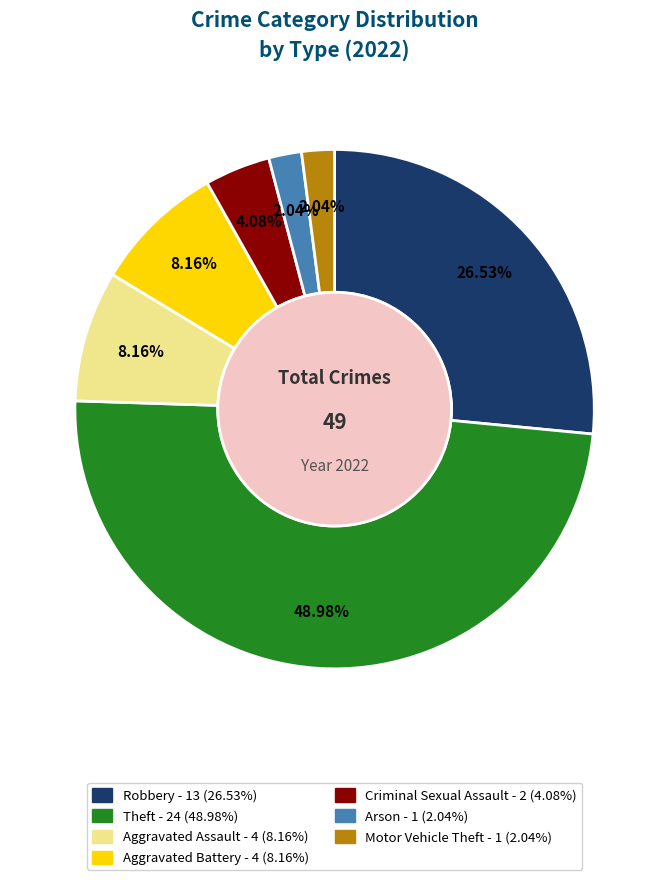

Is there any slice that represents more than half of the pie?

No